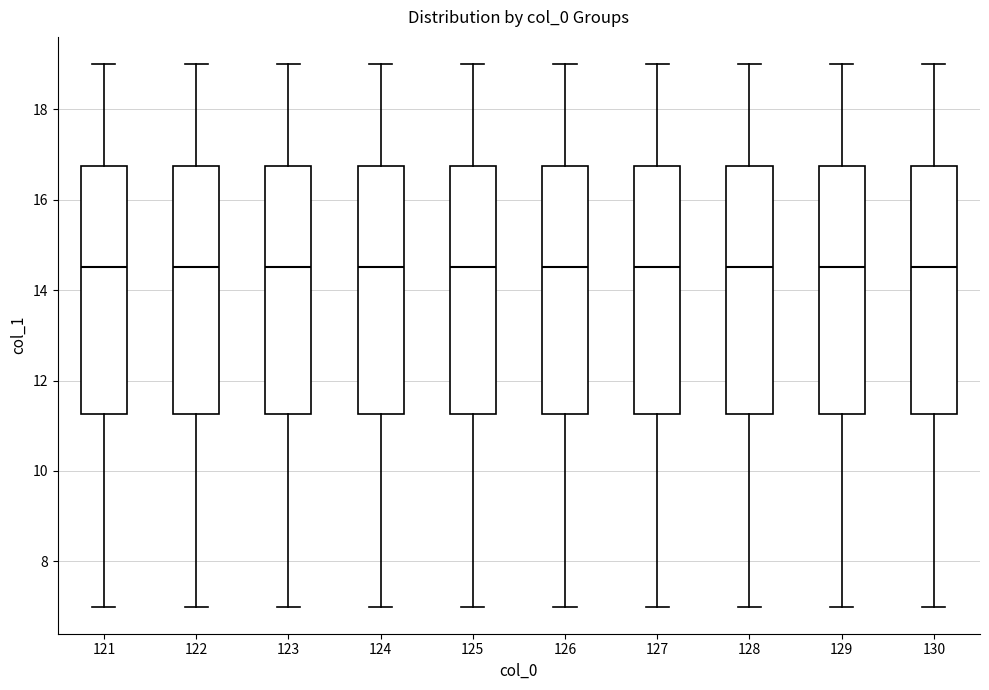

Reading left to right, transcribe this box plot: for each box, give where its median line is, the range the box spans, and where its two whiskers end, as read against the y-axis. The values are not printed on the chart, so give them approximately, as read against the axis.

121: median 14.6, box 11.2 to 16.8, whiskers 7.0 to 19.0
122: median 14.6, box 11.2 to 16.8, whiskers 7.0 to 19.0
123: median 14.6, box 11.2 to 16.8, whiskers 7.0 to 19.0
124: median 14.6, box 11.2 to 16.8, whiskers 7.0 to 19.0
125: median 14.6, box 11.2 to 16.8, whiskers 7.0 to 19.0
126: median 14.6, box 11.2 to 16.8, whiskers 7.0 to 19.0
127: median 14.6, box 11.2 to 16.8, whiskers 7.0 to 19.0
128: median 14.6, box 11.2 to 16.8, whiskers 7.0 to 19.0
129: median 14.6, box 11.2 to 16.8, whiskers 7.0 to 19.0
130: median 14.6, box 11.2 to 16.8, whiskers 7.0 to 19.0